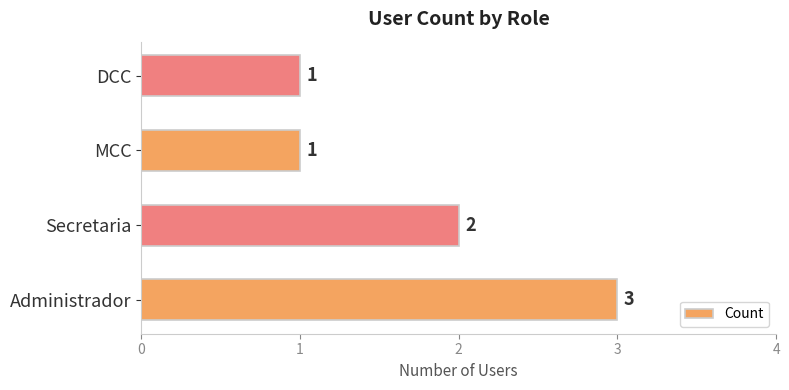

Which has a higher value, Secretaria or DCC?

Secretaria